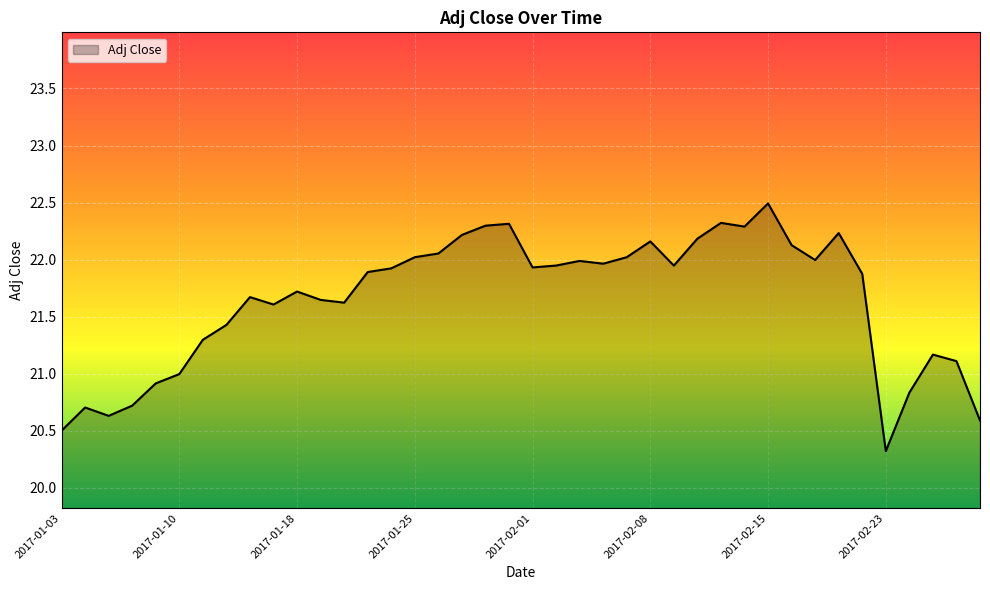

What is the difference between the maximum and minimum values?

2.2